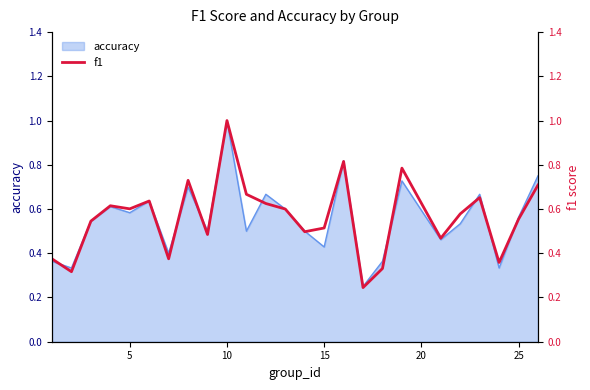

The value of accuracy at 25 is 0.3. True or false?

False